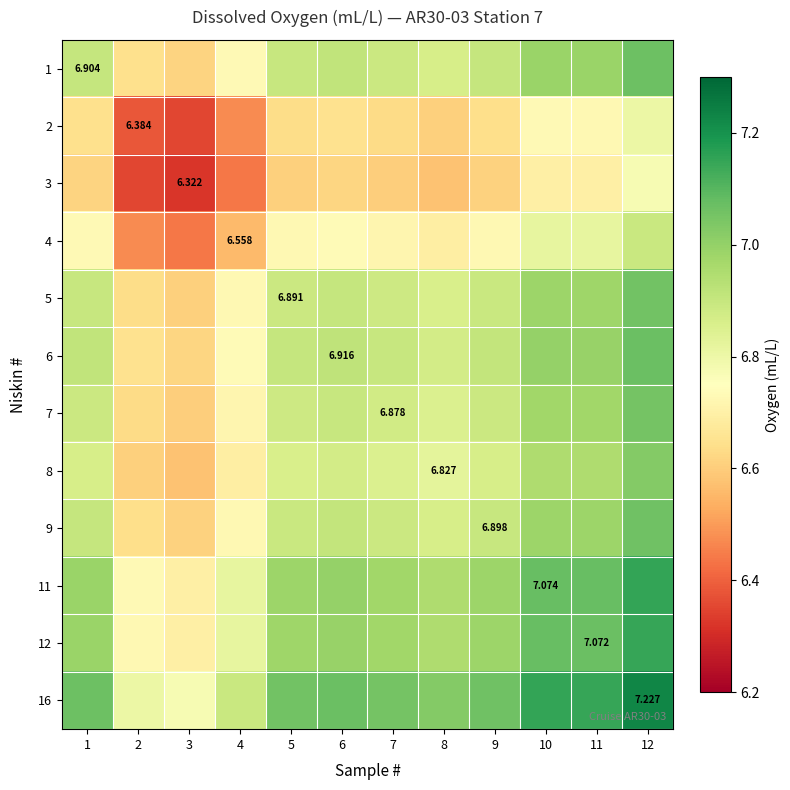

At which category is the sum across all series the highest?

12